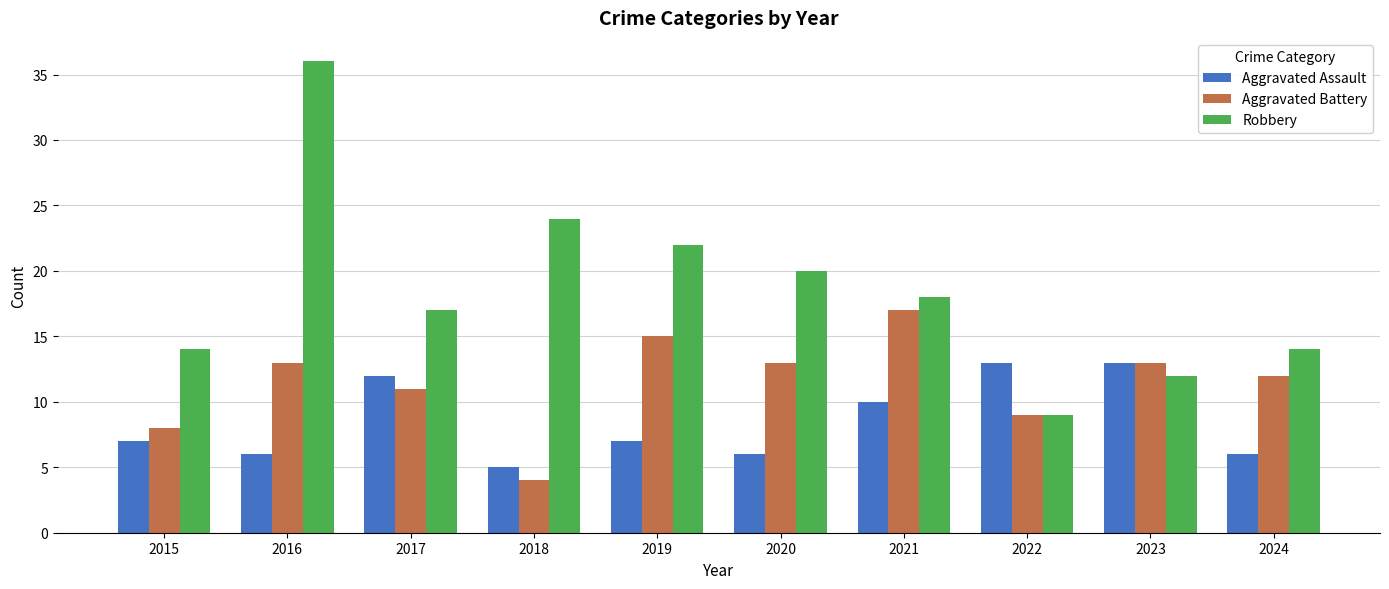

What are all the series names shown in the legend?

Aggravated Assault, Aggravated Battery, Robbery